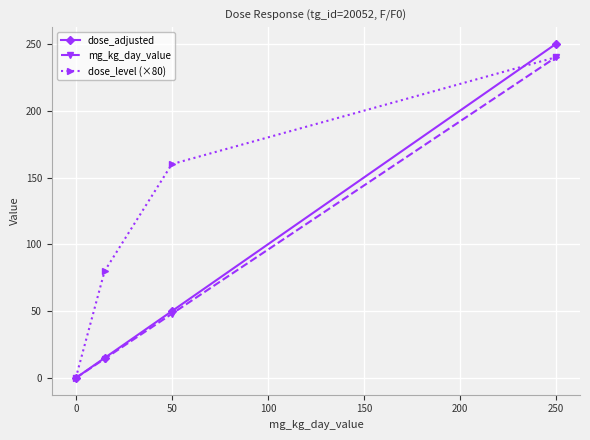

How many lines are shown in the chart?

3